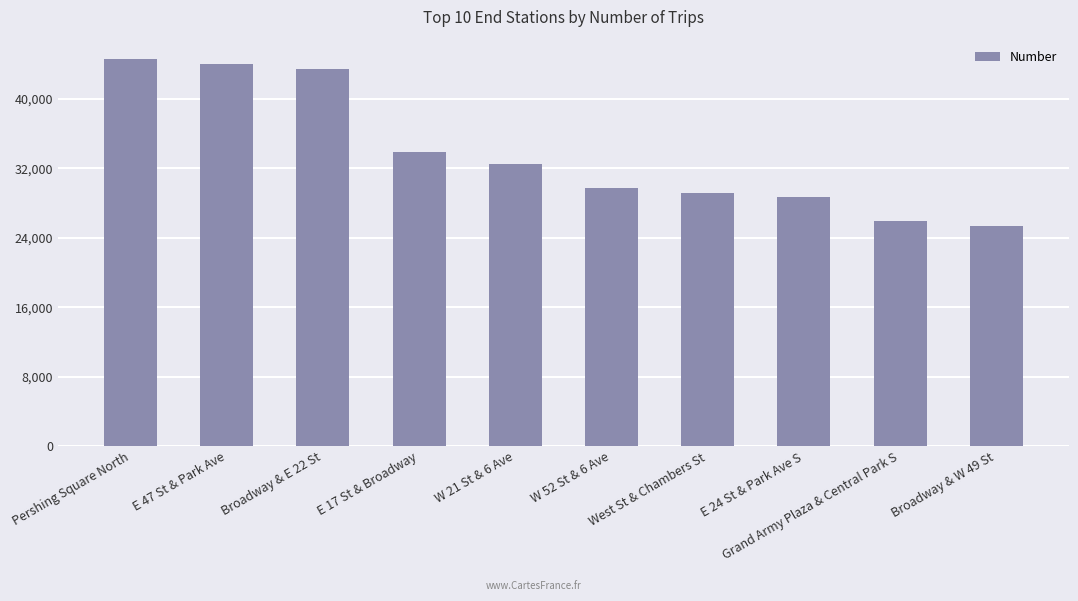

List the labels in order of value, largest first.

Pershing Square North, E 47 St & Park Ave, Broadway & E 22 St, E 17 St & Broadway, W 21 St & 6 Ave, W 52 St & 6 Ave, West St & Chambers St, E 24 St & Park Ave S, Grand Army Plaza & Central Park S, Broadway & W 49 St